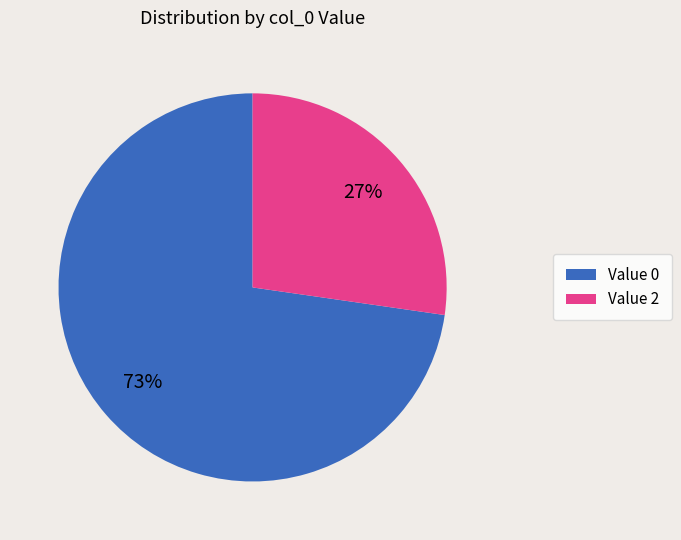

How many slices are in this pie chart?

2